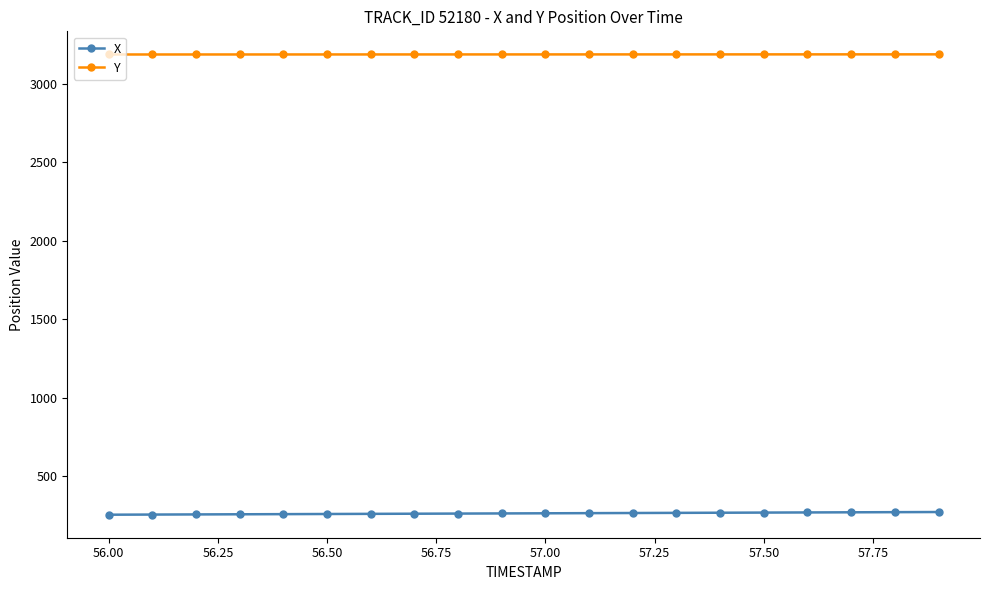

What are all the series names shown in the legend?

X, Y